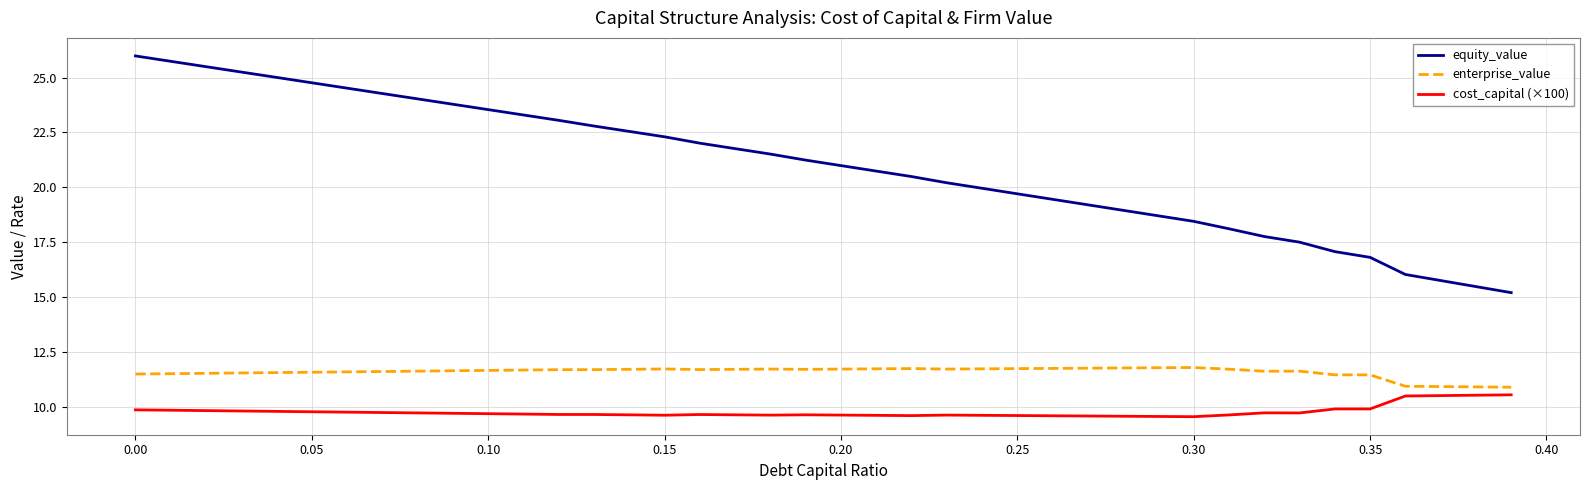

What are all the series names shown in the legend?

equity_value, enterprise_value, cost_capital (×100)